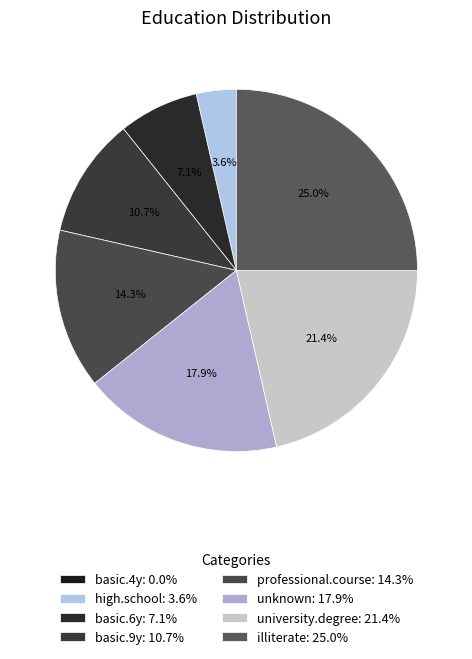

To the nearest percent, what is the average slice percentage?

12%